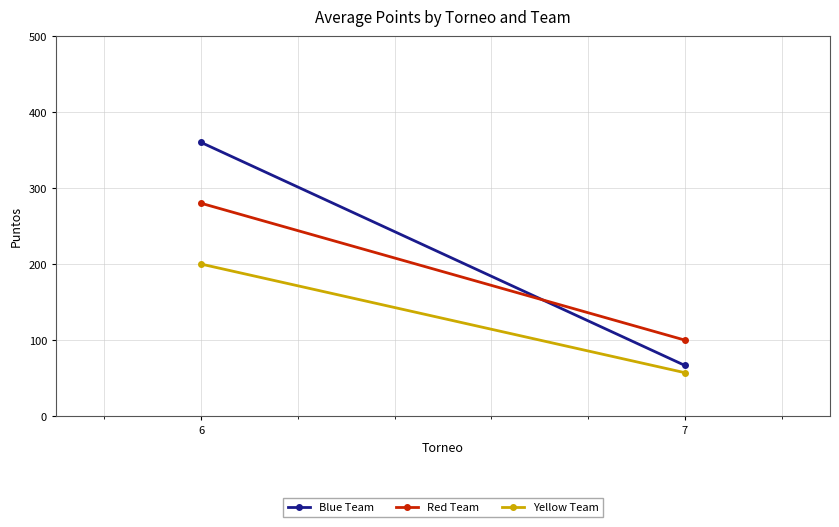

What are all the series names shown in the legend?

Blue Team, Red Team, Yellow Team